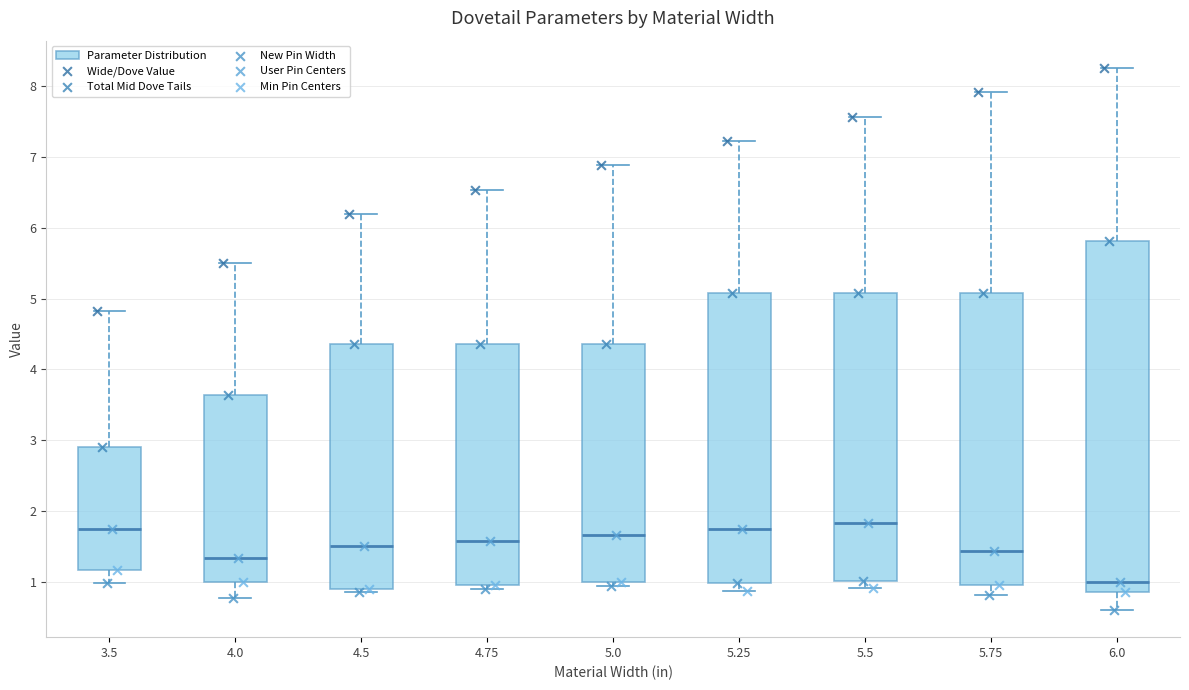

Which box has the lowest median line?

6.0